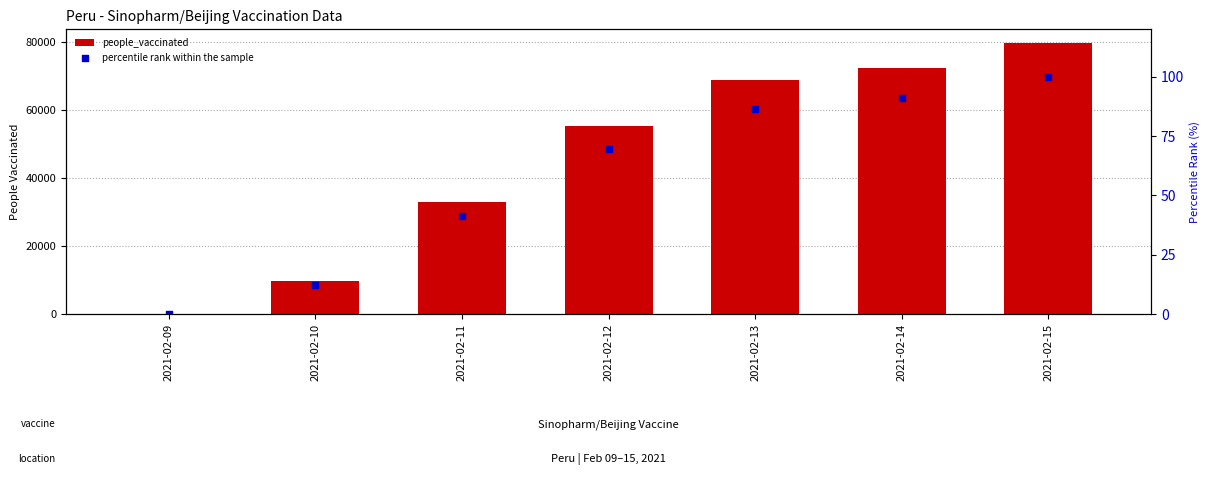

Which series reaches the maximum Y coordinate?

people_vaccinated